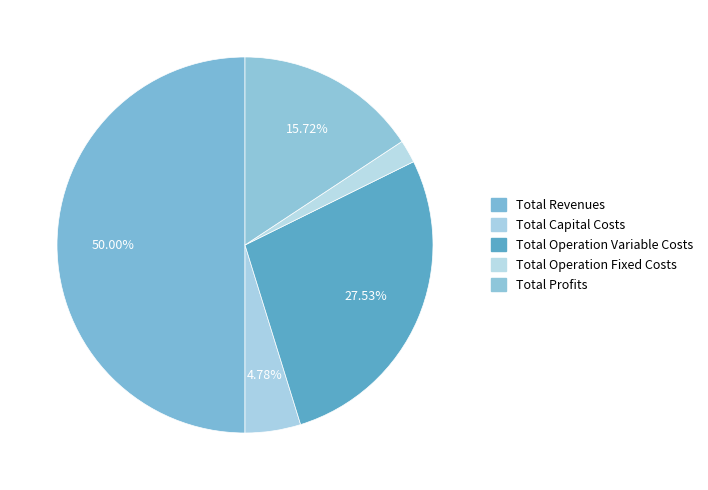

Combined, what portion of the pie is Total Operation Fixed Costs and Total Capital Costs?

6.8%